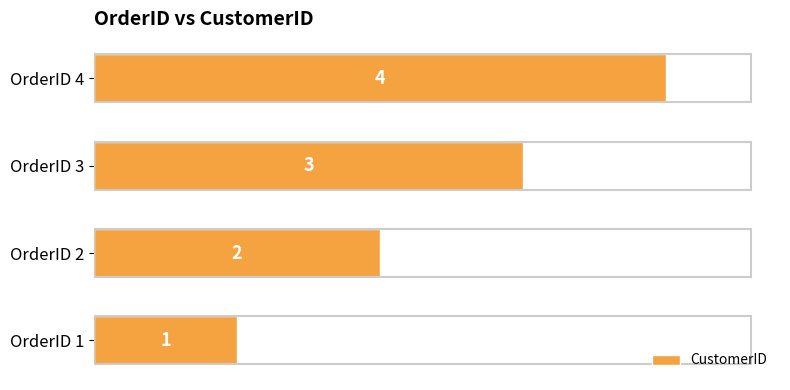

The chart shows a value of 2 at OrderID 4. True or false?

False